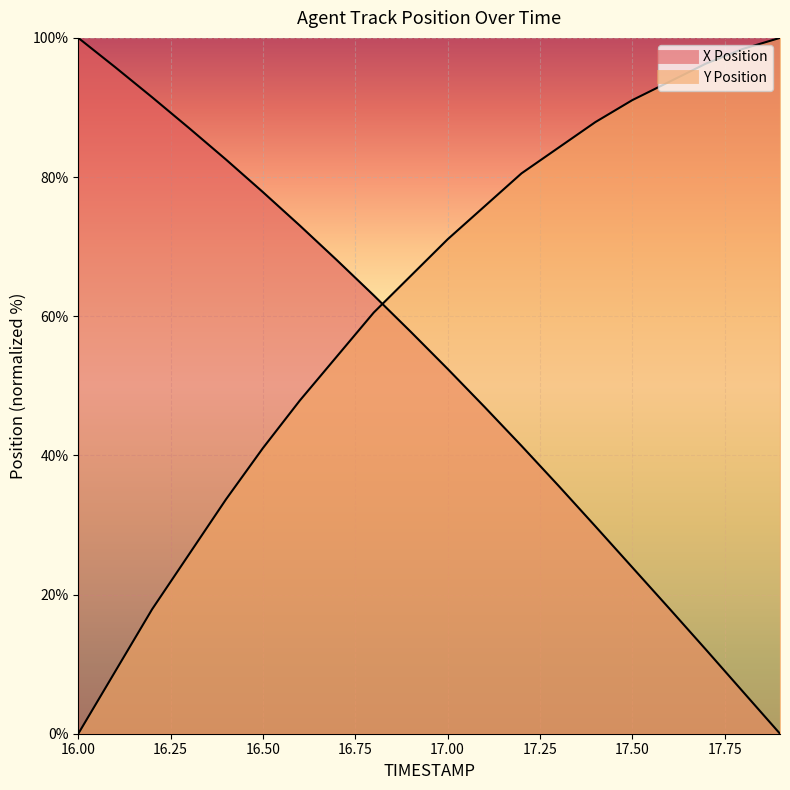

Reading left to right, transcribe all the data shown in this chart.

X: 100.0	95.8	91.5	87.0	82.5	77.8	73.0	68.1	63.0	57.8	52.4	47.0	41.4	35.7	29.8	23.9	18.0	12.1	6.0	0.0
Y: 0.0	8.9	17.9	25.8	33.7	41.1	47.9	54.2	60.5	65.8	71.1	75.8	80.5	84.2	87.9	91.1	93.7	96.3	98.4	100.0